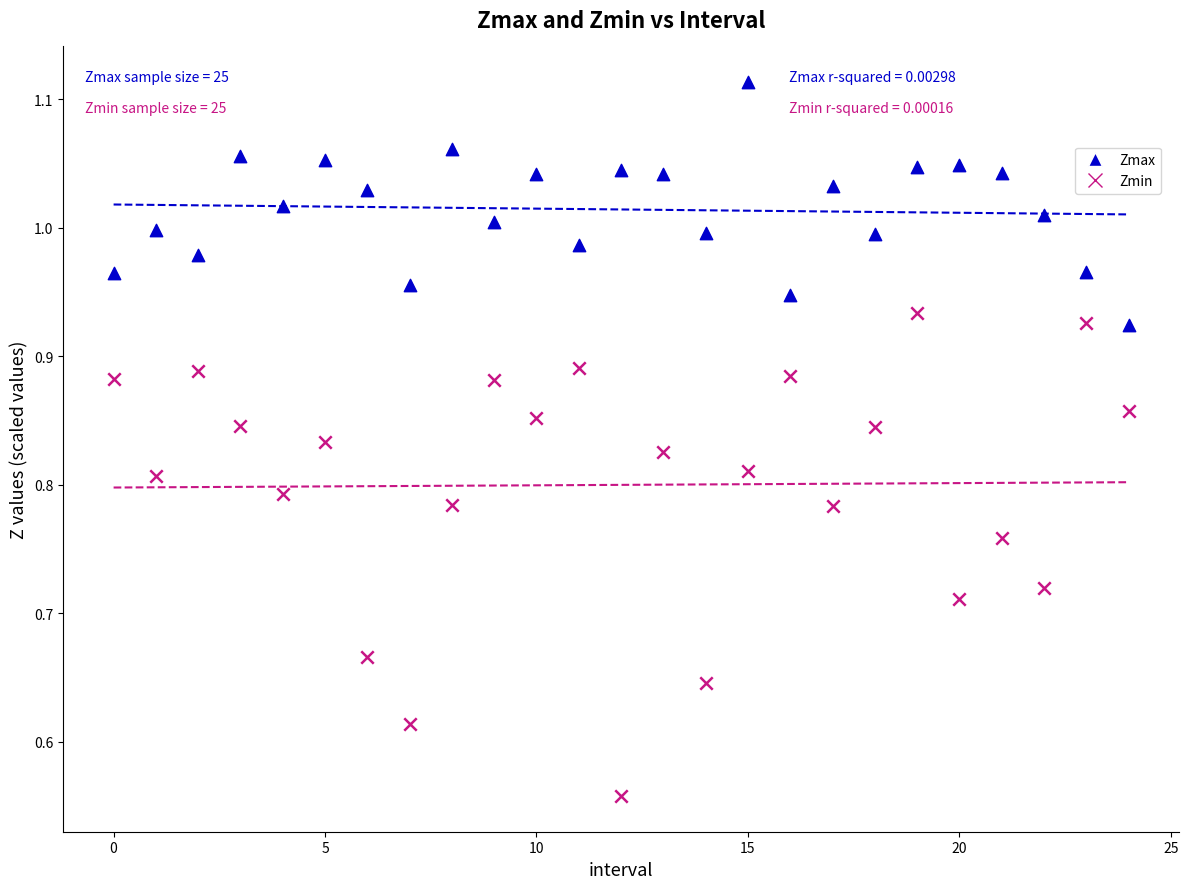

What are all the series names shown in the legend?

Zmax, Zmin